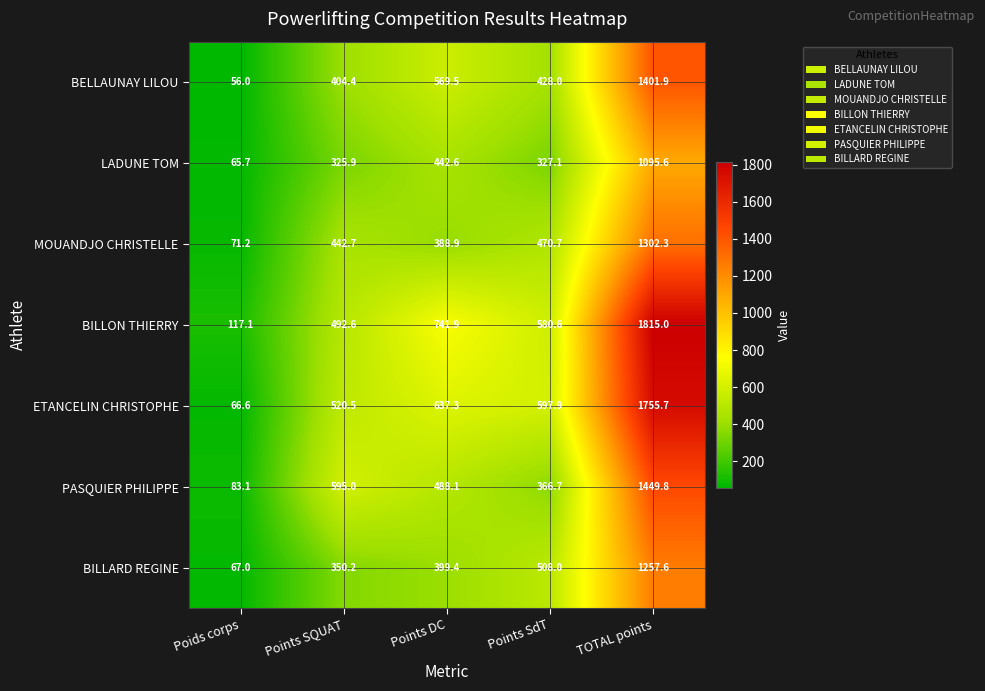

The BILLON THIERRY series shows 492.6 at Points SQUAT. True or false?

True